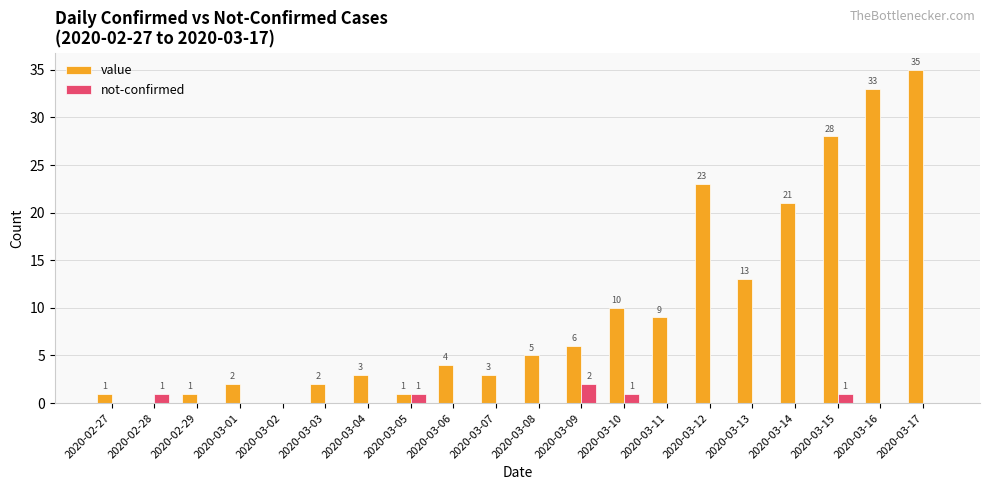

At which category is the sum across all series the highest?

2020-03-17